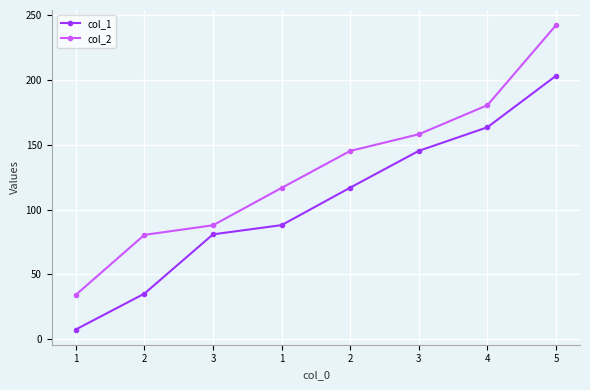

How many data points in col_1 are less than 116?

4